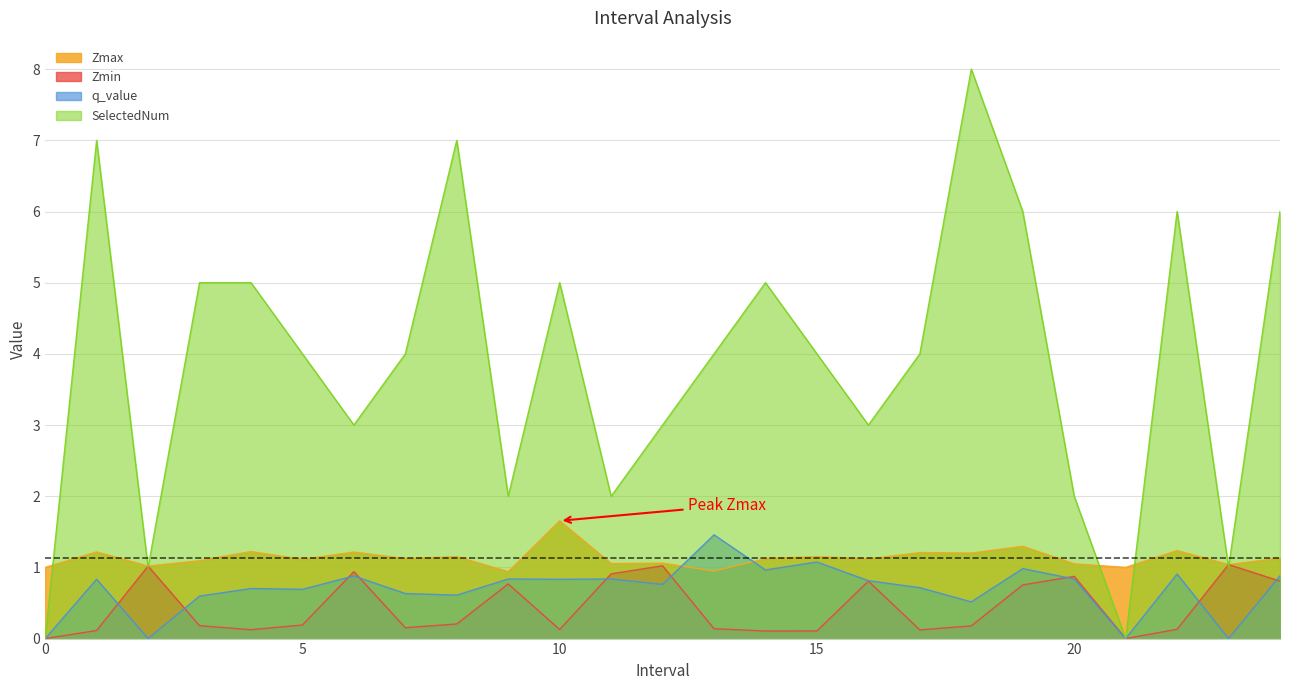

Which series changed the most between 13.0 and 15.0?

q_value